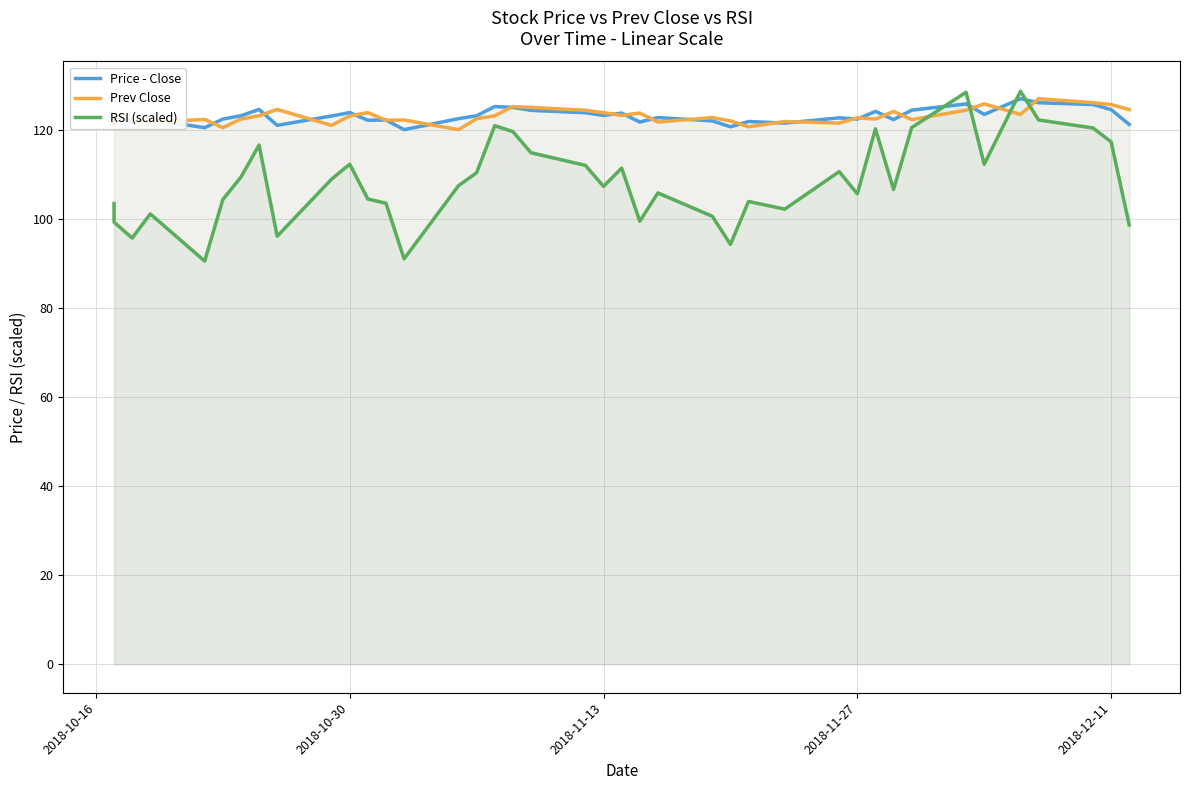

What are all the series names shown in the legend?

Price - Close, Prev Close, RSI (scaled)